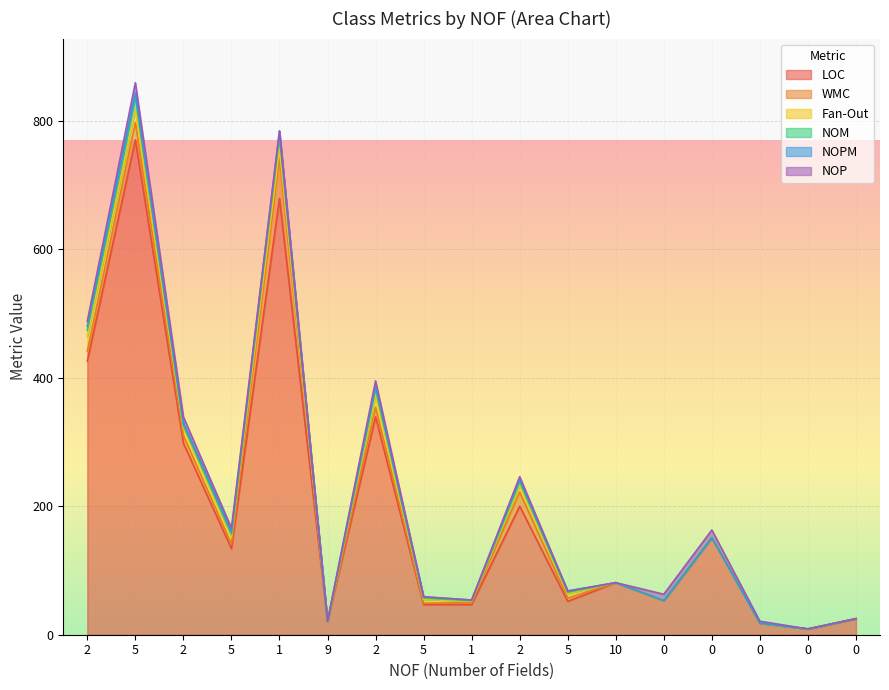

True or false: NOPM and NOM intersect in this chart.

False